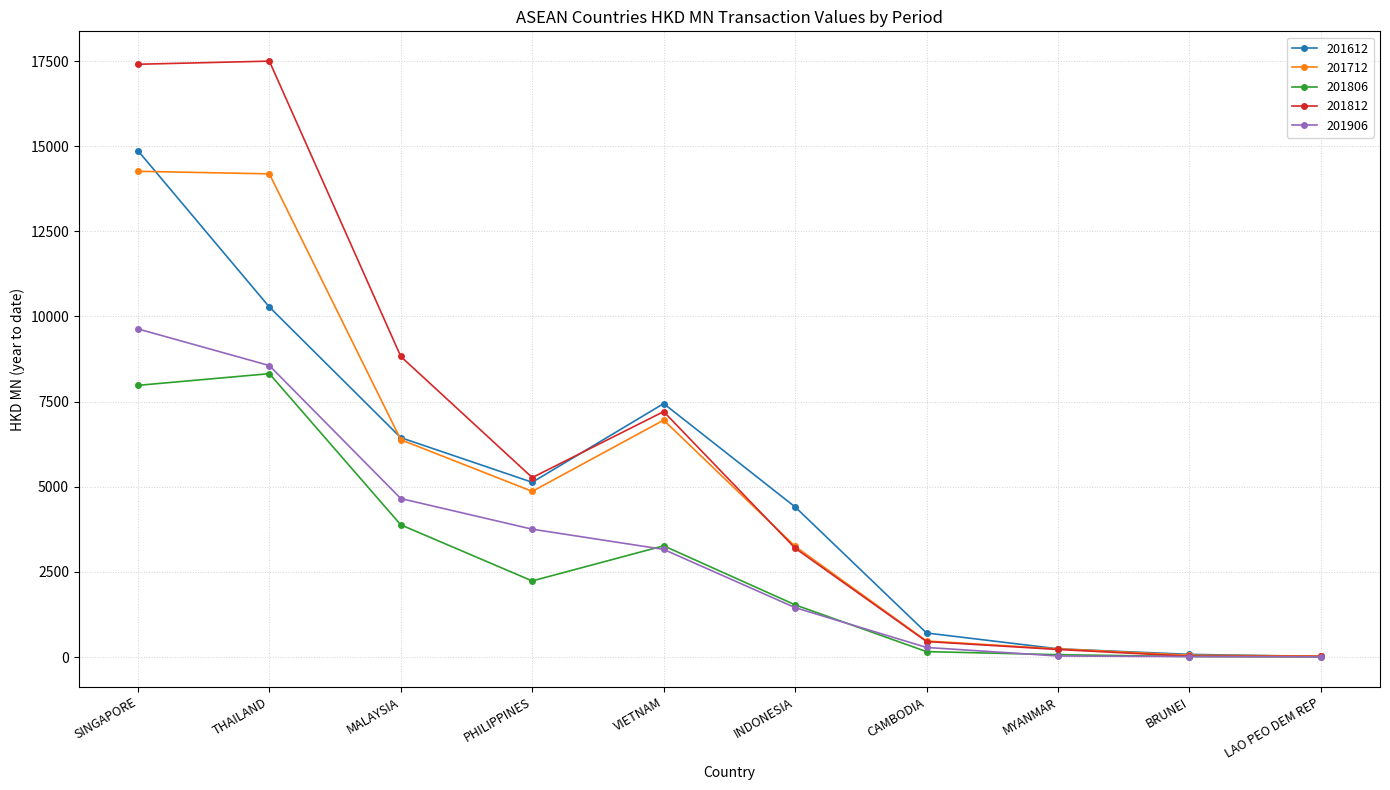

Count the number of categories in the chart.

10